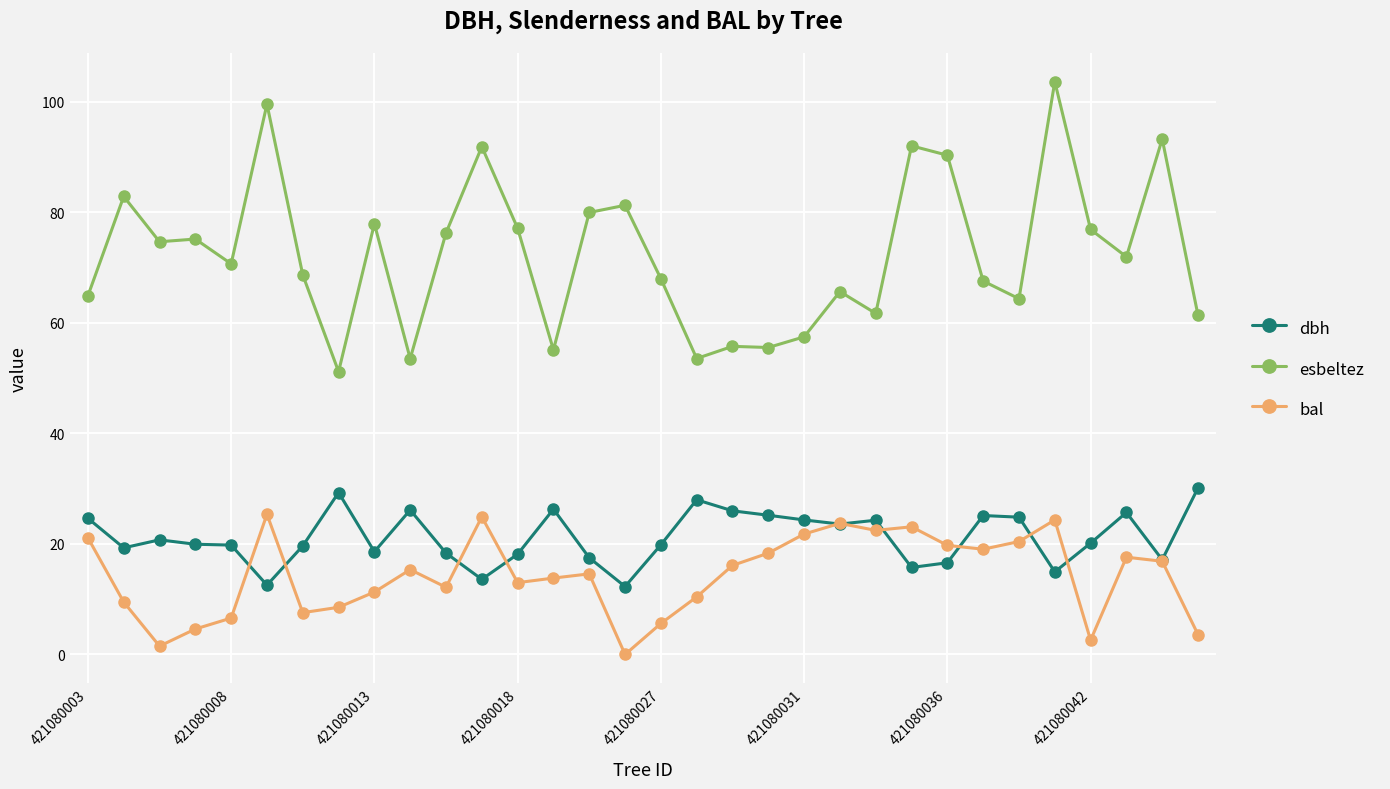

True or false: dbh and esbeltez cross at least once.

False